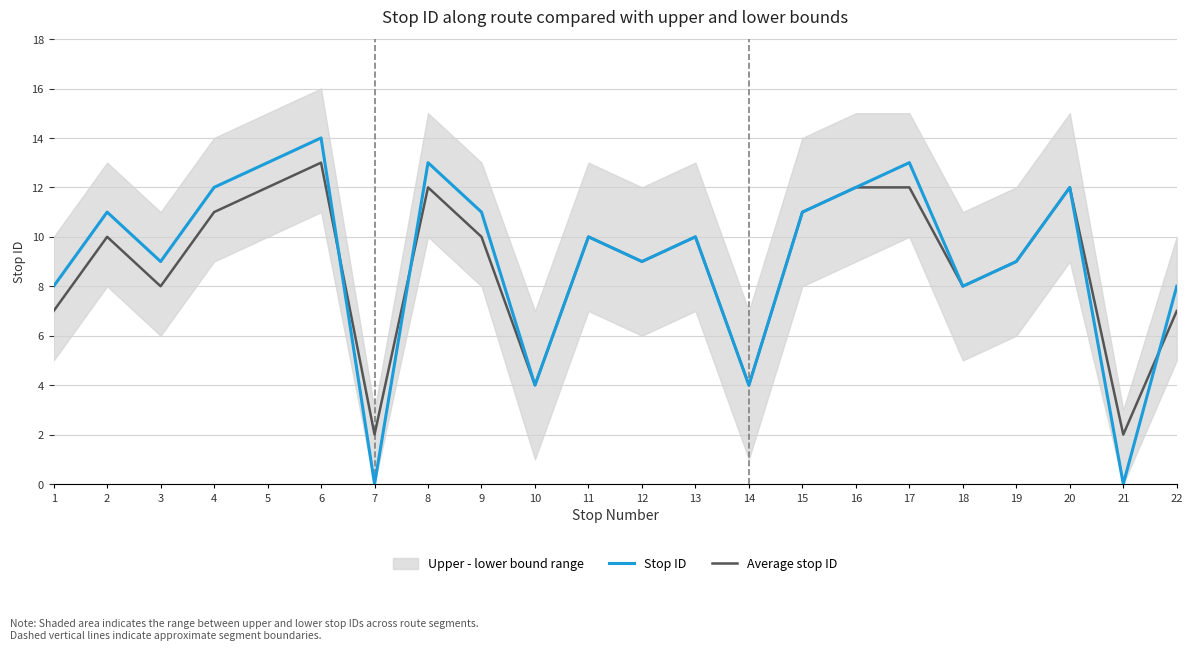

Is it true that Stop ID equals 2 at 18?

False